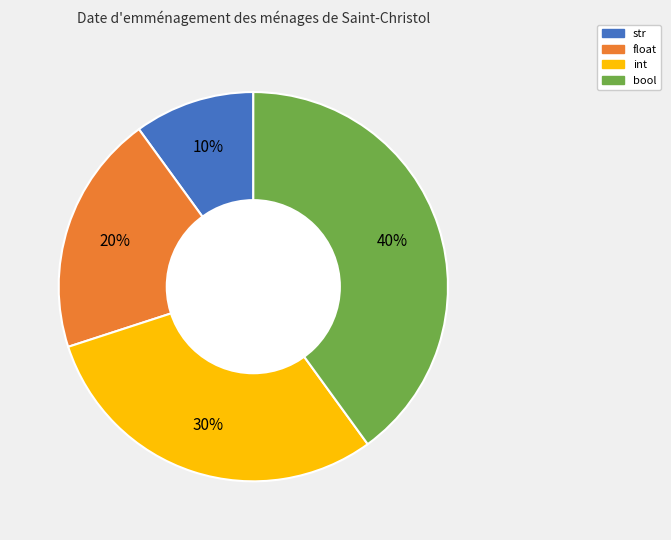

How many slices are in this pie chart?

4